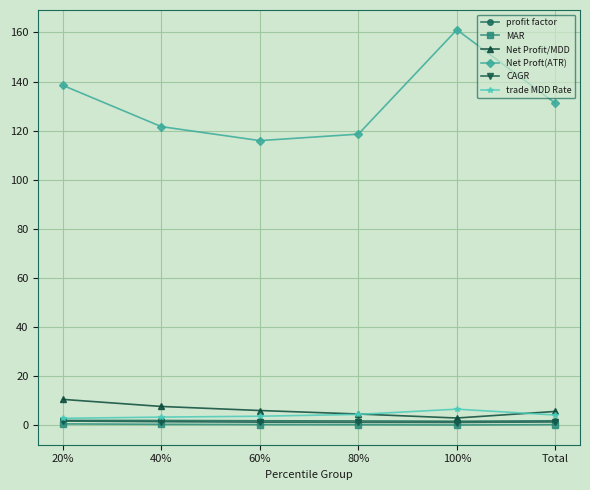

What is the total value across all series at 40%?

136.7